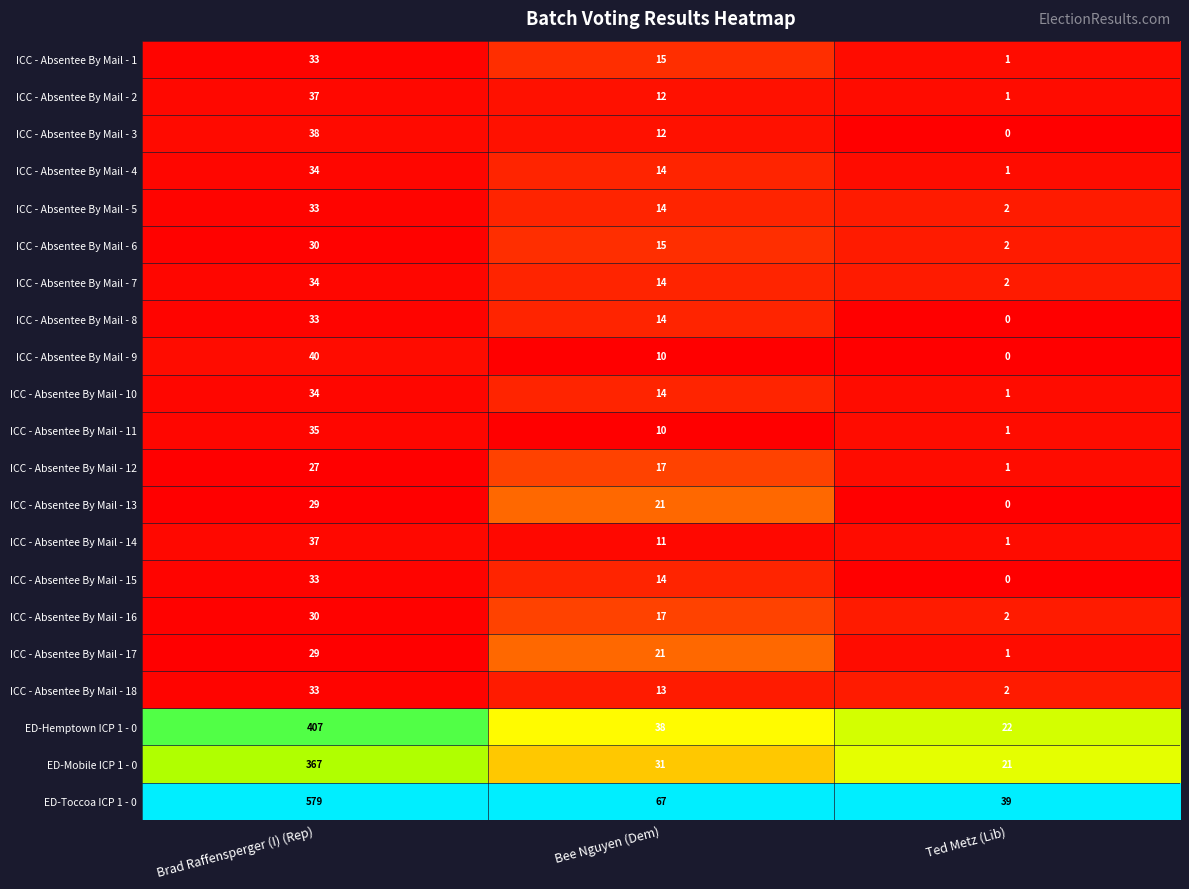

True or false: ICC - Absentee By Mail - 2 has a value of 12 at Bee Nguyen (Dem).

True